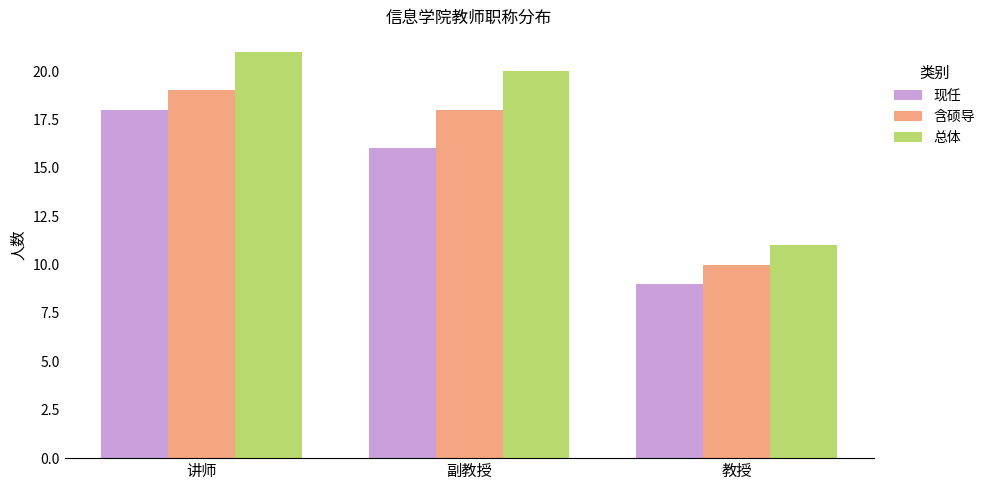

Which series changed the most between 副教授 and 教授?

总体